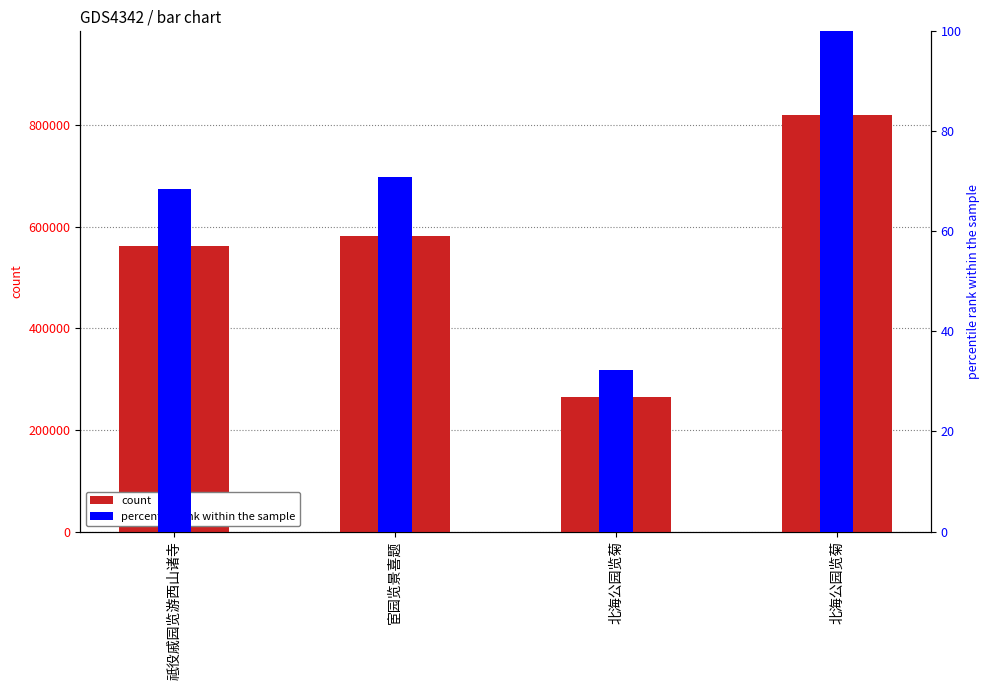

What is the maximum value for percentile rank within the sample?

100.0